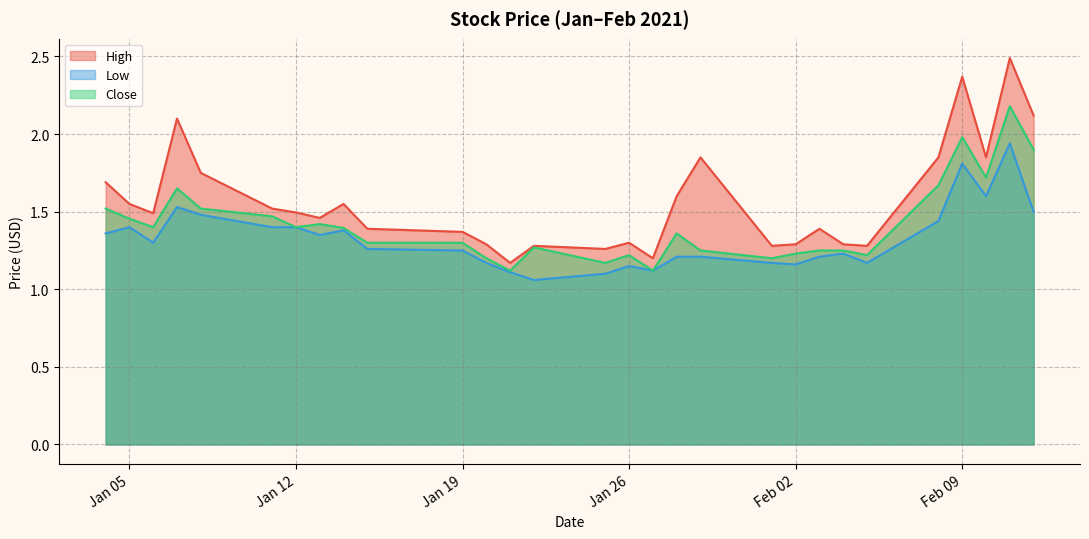

In Close, how many points are higher than both neighbors (excluding endpoints)?

7